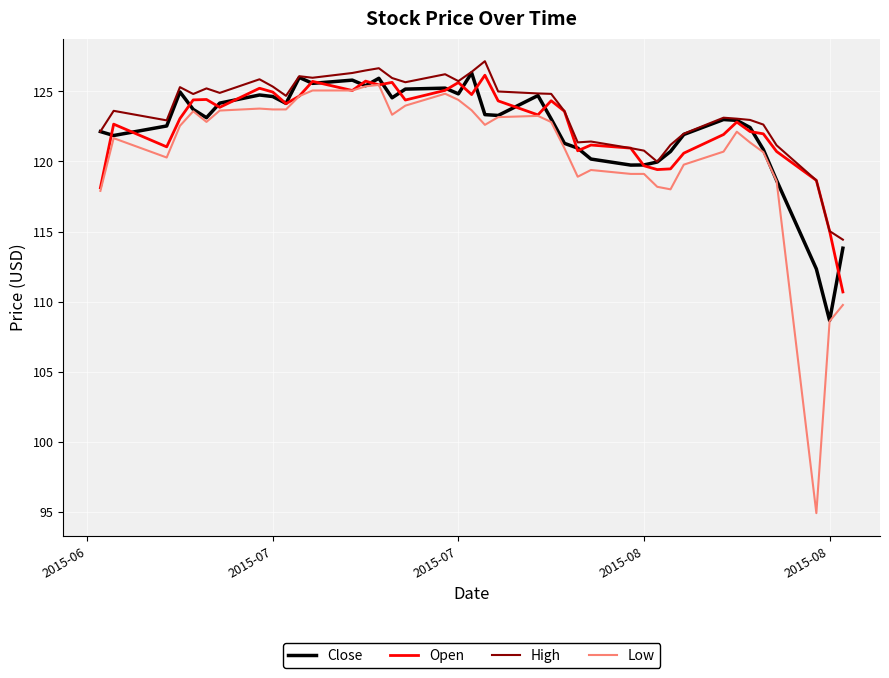

Which series has the largest range (max minus min)?

Low